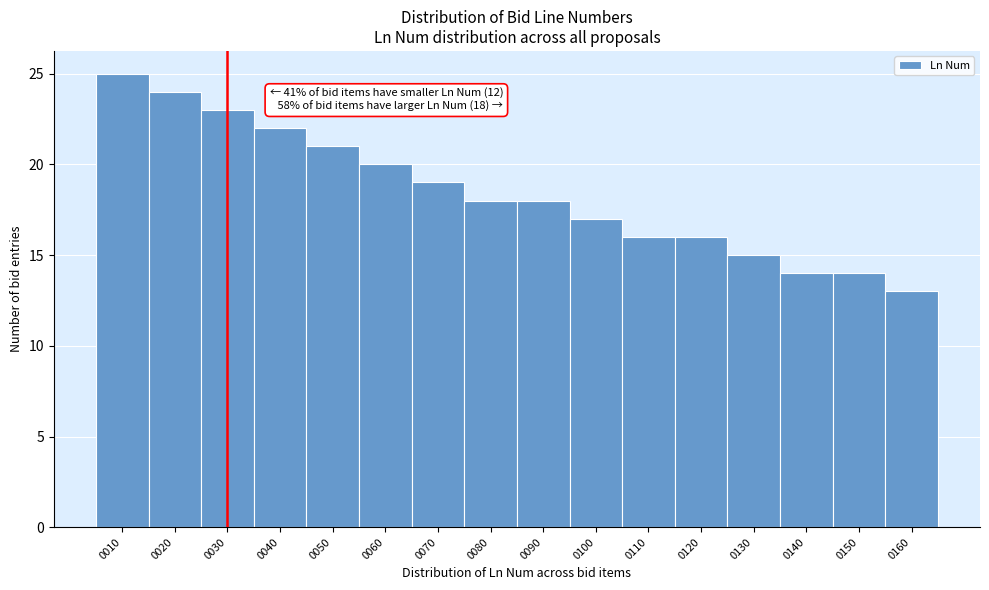

Over which range of the x-axis is the bar tallest?

5 to 15